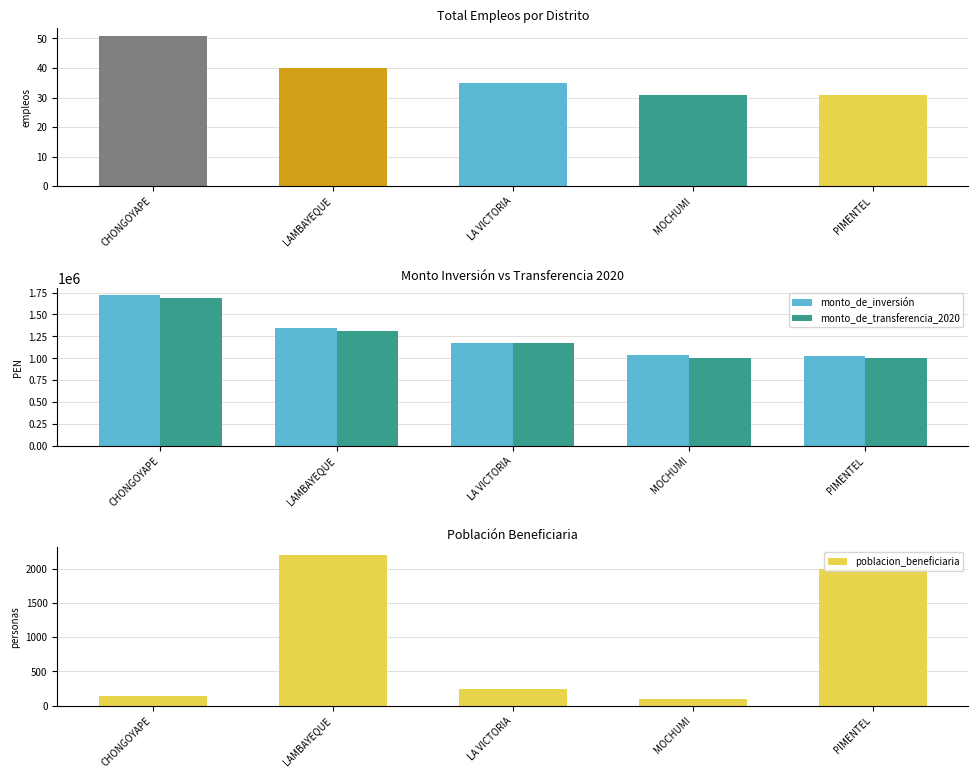

Where is monto_de_inversión nearest to the value 1375287?

LAMBAYEQUE